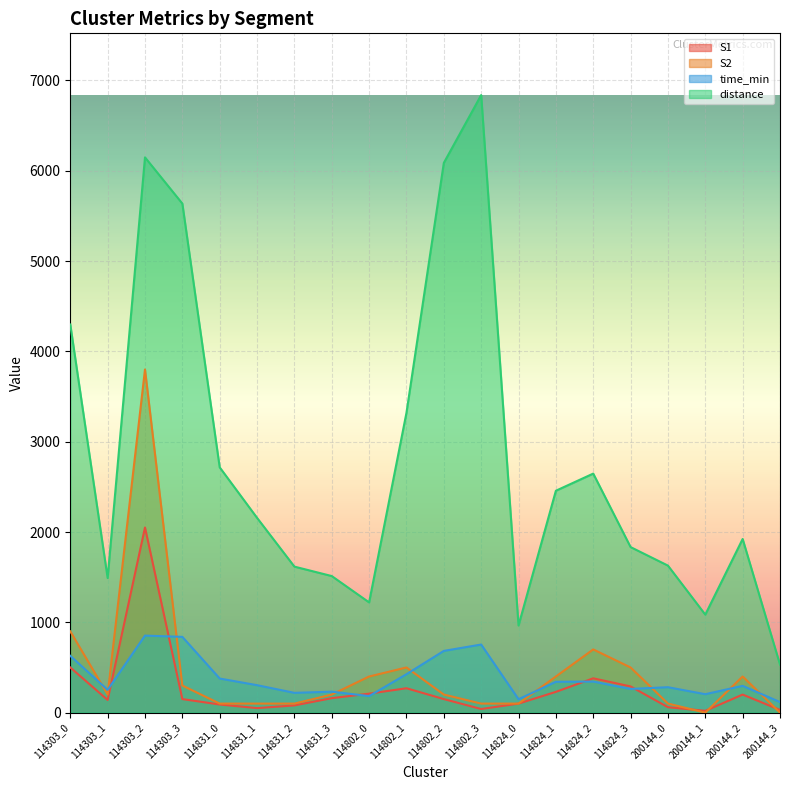

What is the label of the 7th point from the right?

114824_1